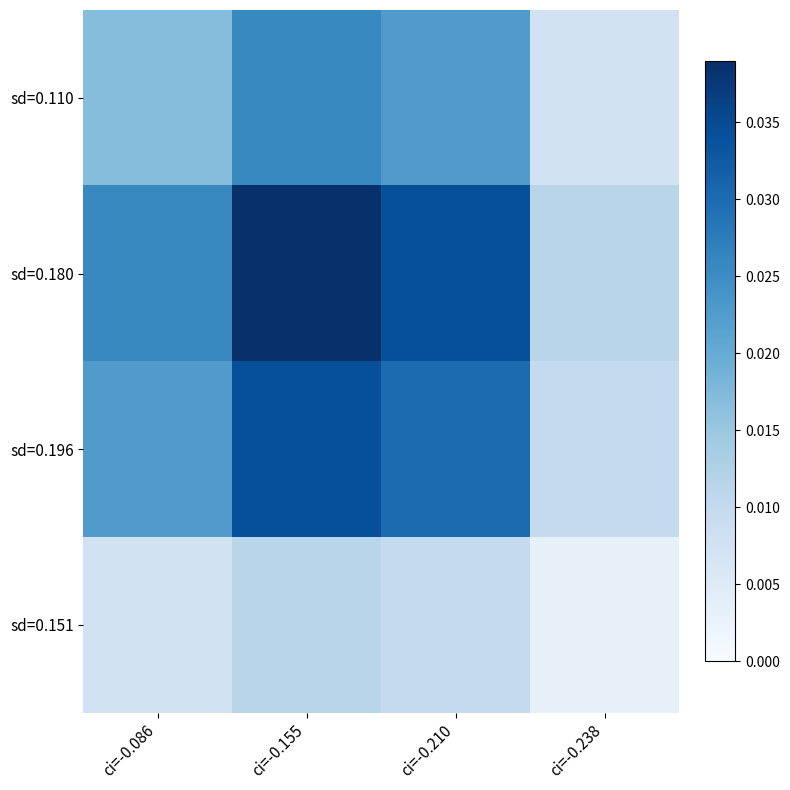

Which label corresponds to the largest value in the chart?

ci=-0.155